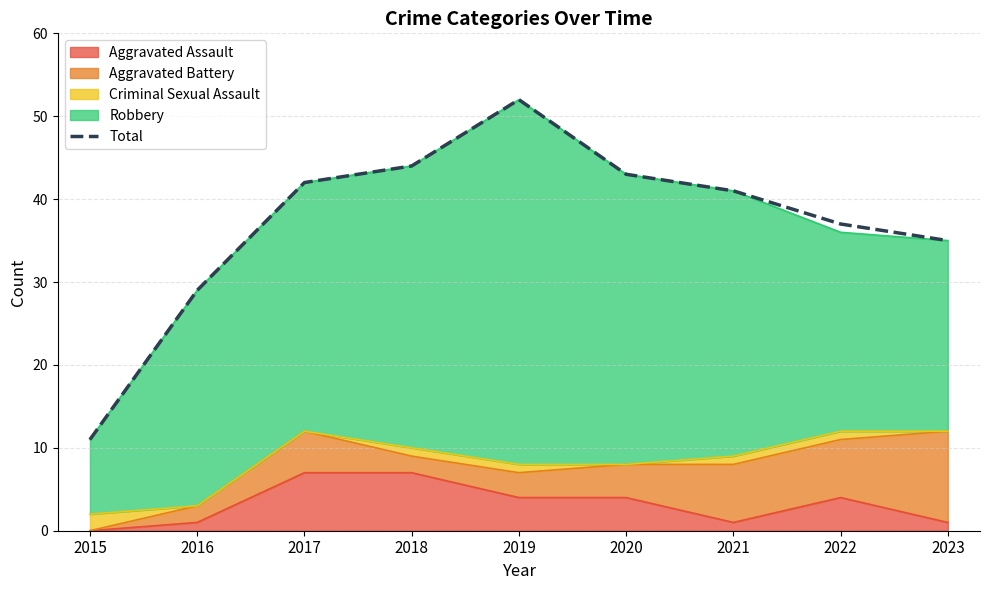

List the labels in order of value, largest first.

2019, 2018, 2020, 2017, 2021, 2022, 2023, 2016, 2015